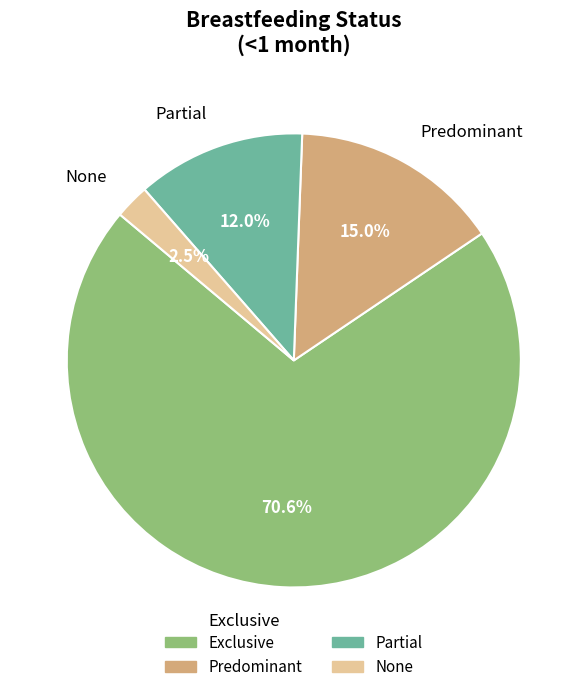

Rank the categories by value from highest to lowest.

Exclusive, Predominant, Partial, None